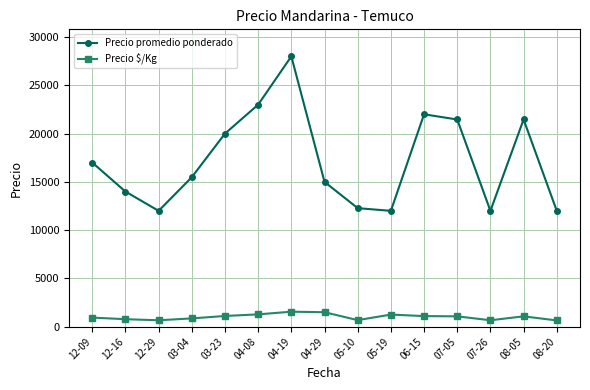

What is the label of the 5th point from the left?

03-23